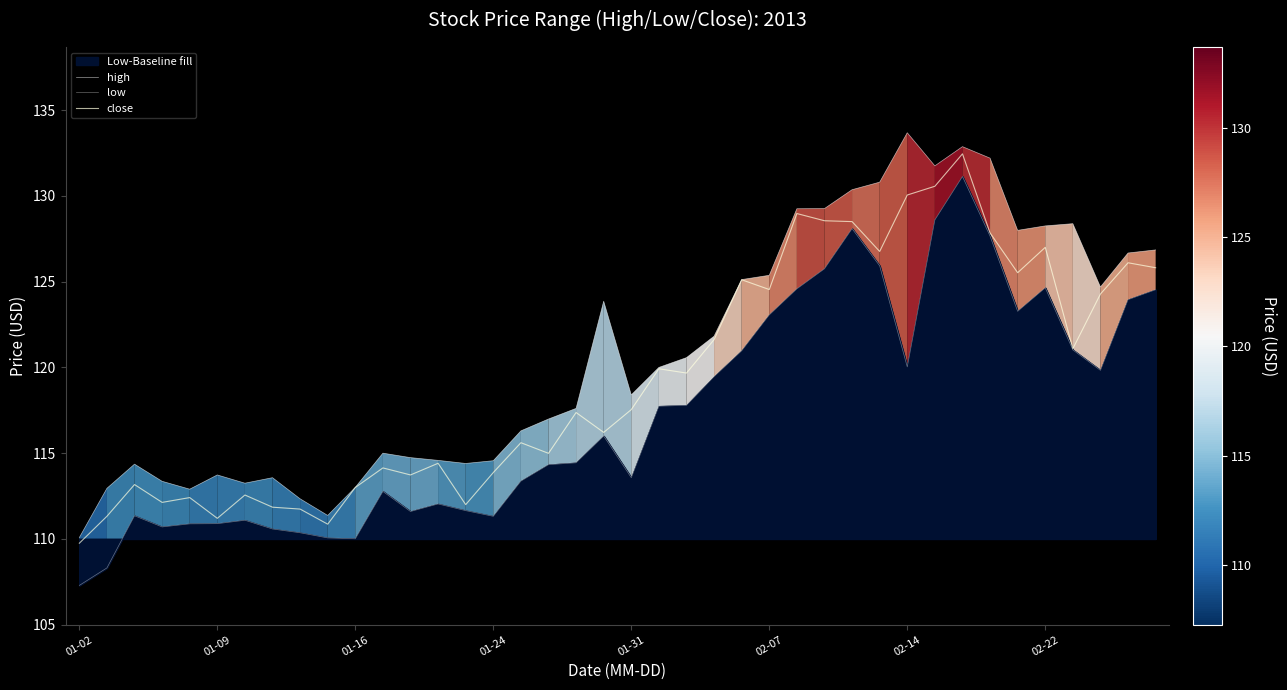

The value of high at 39 is 126.8. True or false?

True